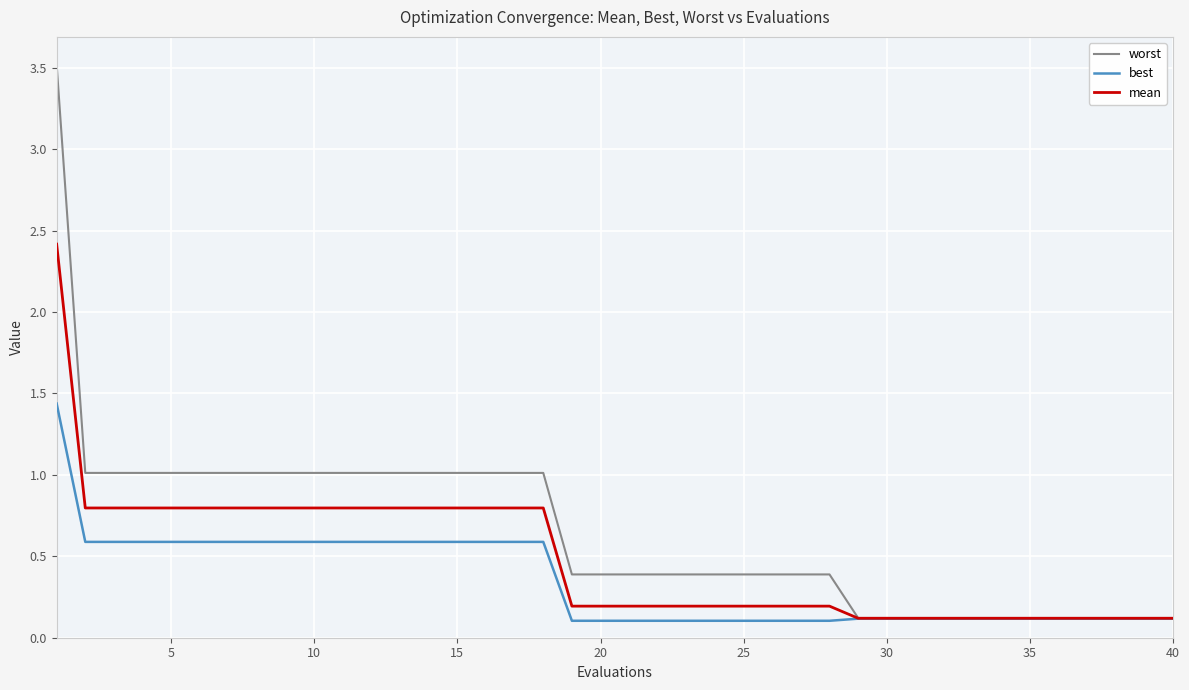

Rank the series by their average value, from highest to lowest.

worst, mean, best